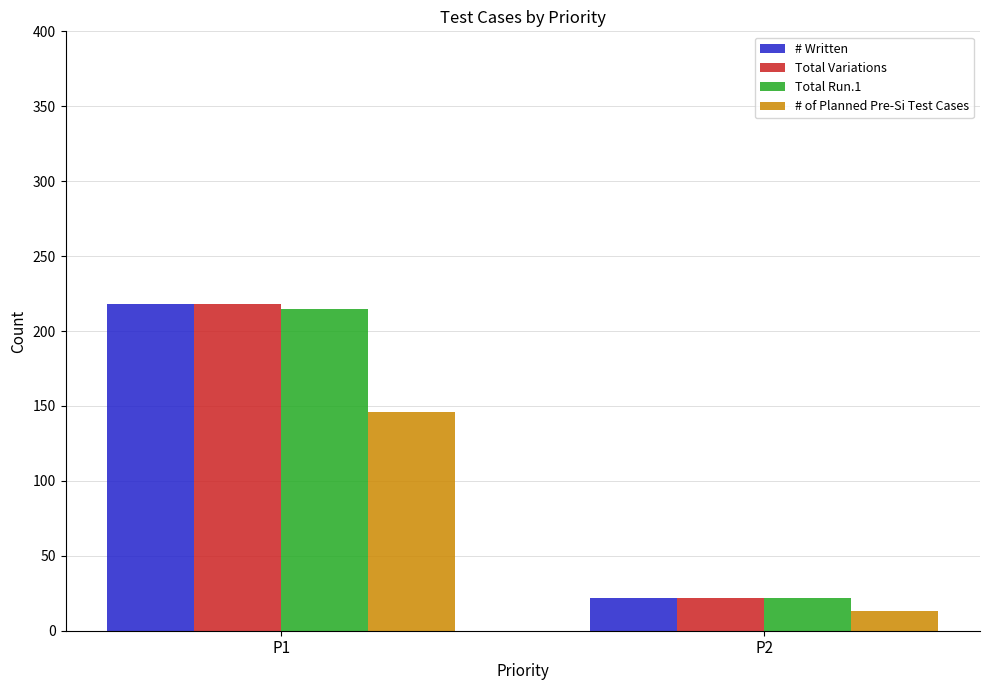

The value of Total Variations at P1 is 359. True or false?

False